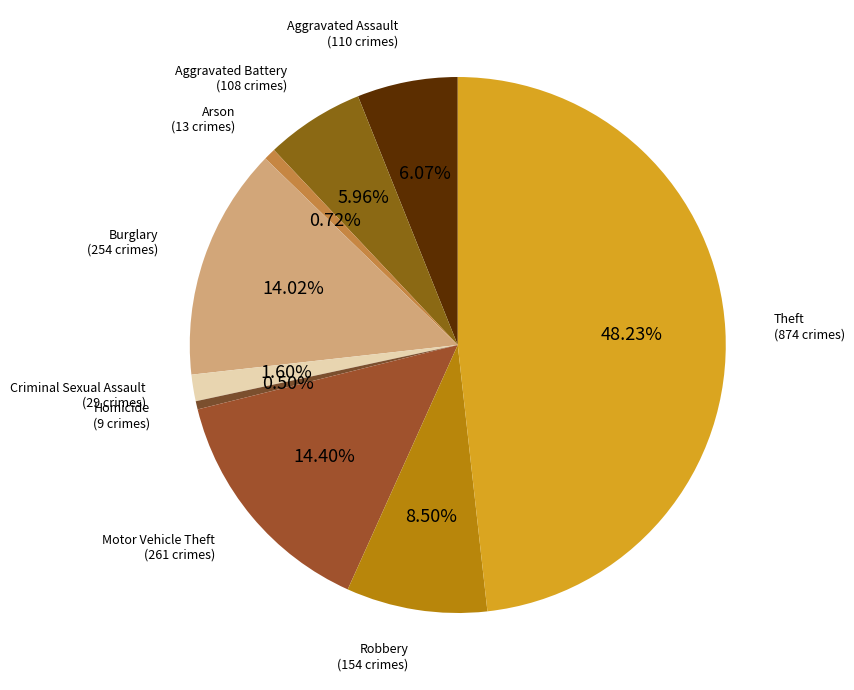

Rank the categories by value from lowest to highest.

Homicide, Arson, Criminal Sexual Assault, Aggravated Battery, Aggravated Assault, Robbery, Burglary, Motor Vehicle Theft, Theft